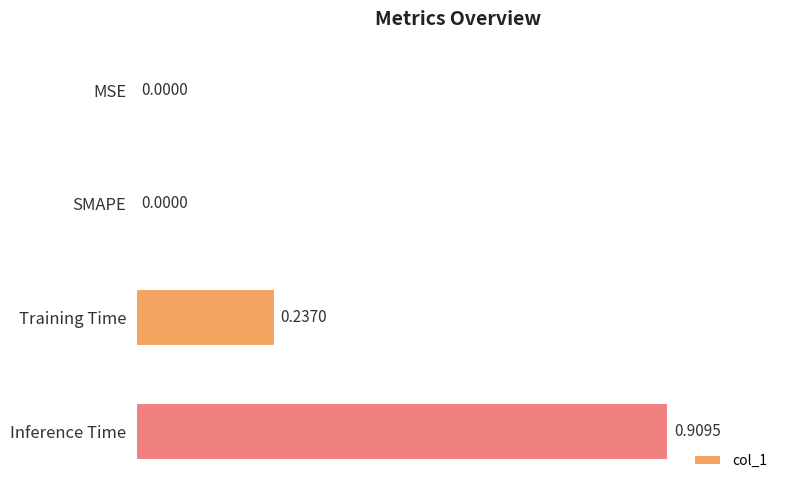

The chart shows a value of 0.5 at SMAPE. True or false?

False